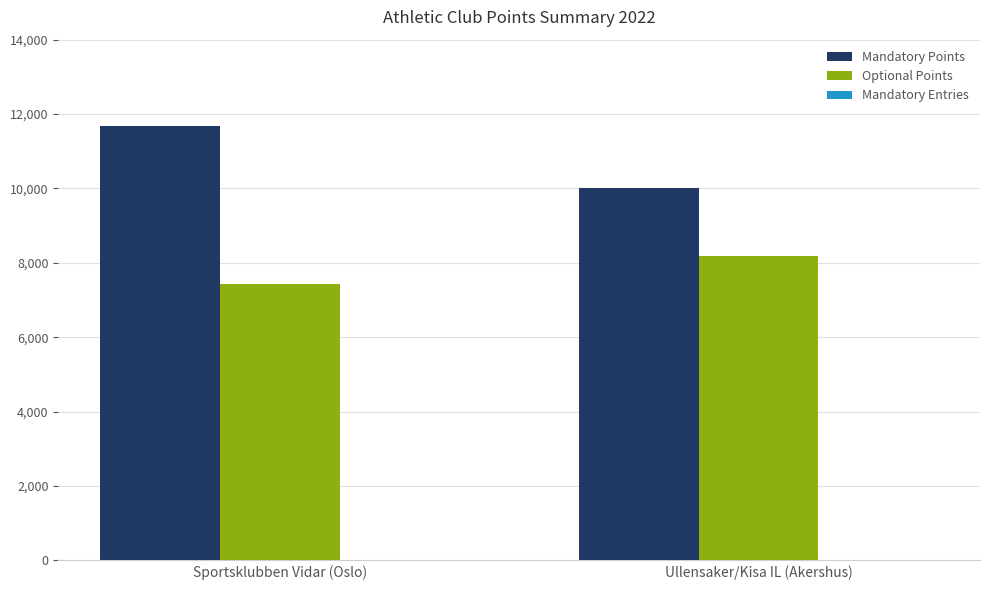

Is the value of Optional Points at Ullensaker/Kisa IL (Akershus) greater than the value of Mandatory Points at Sportsklubben Vidar (Oslo)?

No